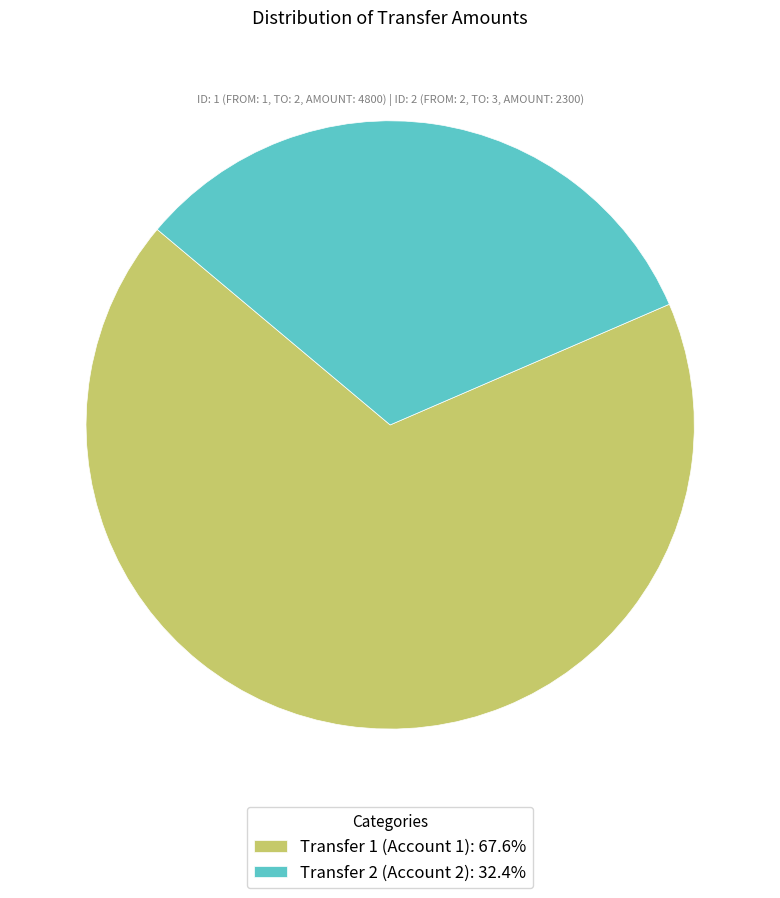

The Transfer 1 (Account 1) slice represents 68% of the pie. True or false?

True